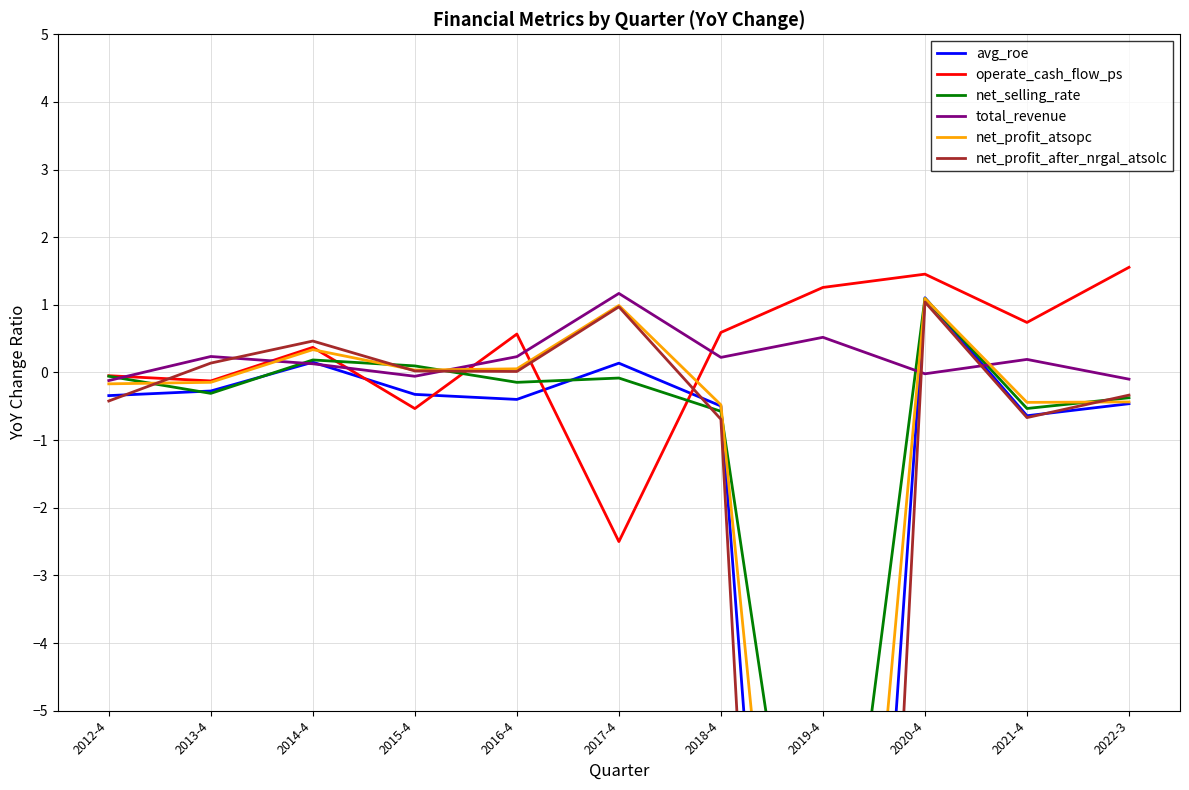

Which series has the largest total across all categories?

operate_cash_flow_ps